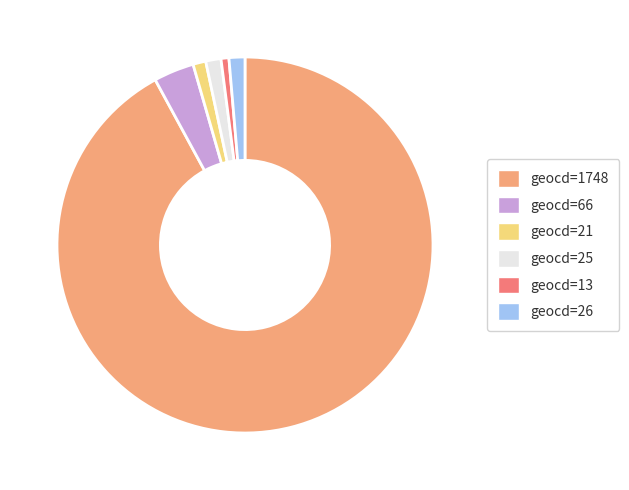

True or false: geocd=25 accounts for 1% of the total.

True